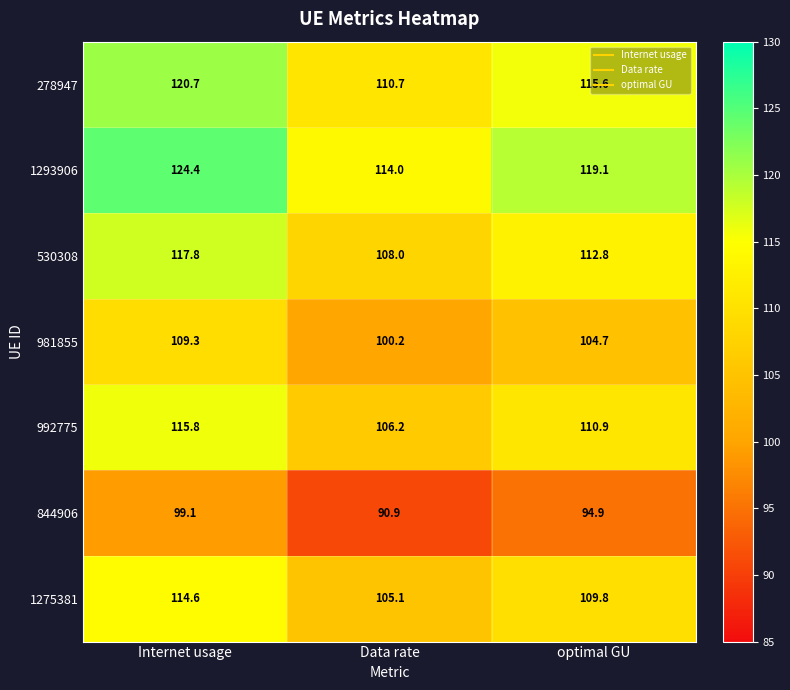

True or false: 1275381 has a value of 105.1 at Data rate.

True